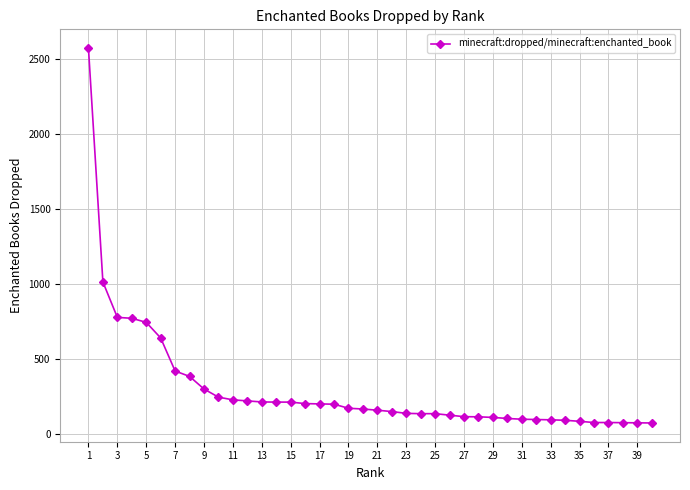

What is the value of the 30th point from the left?

104